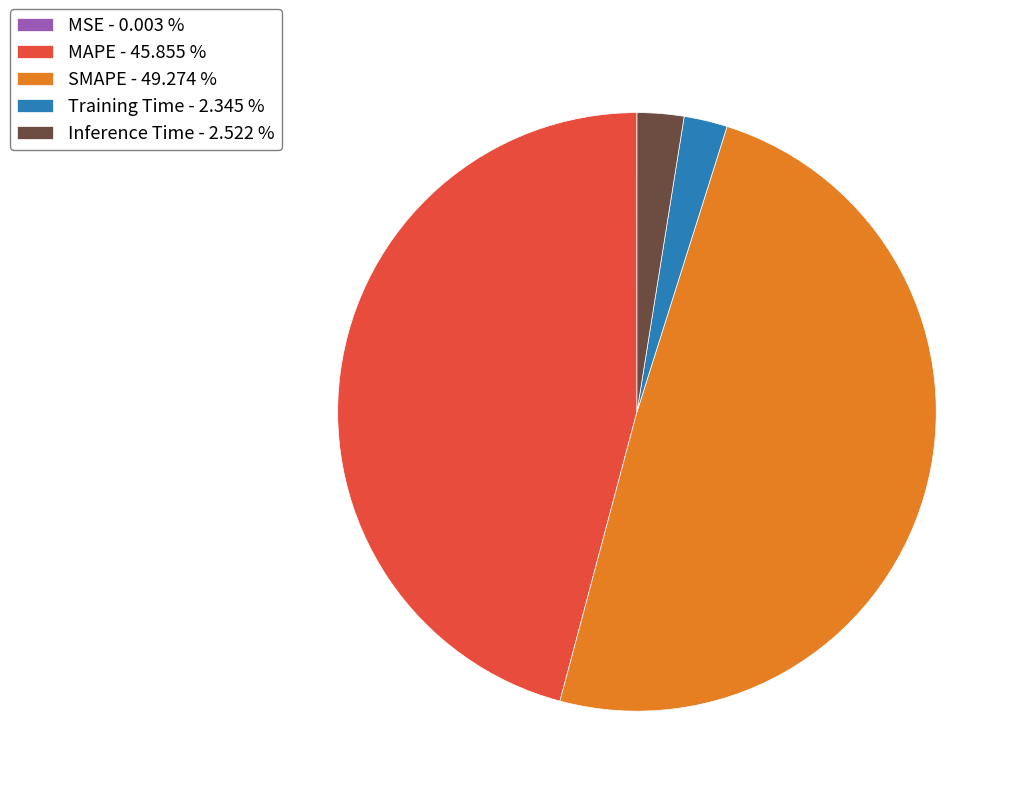

Is there any slice that represents more than half of the pie?

No